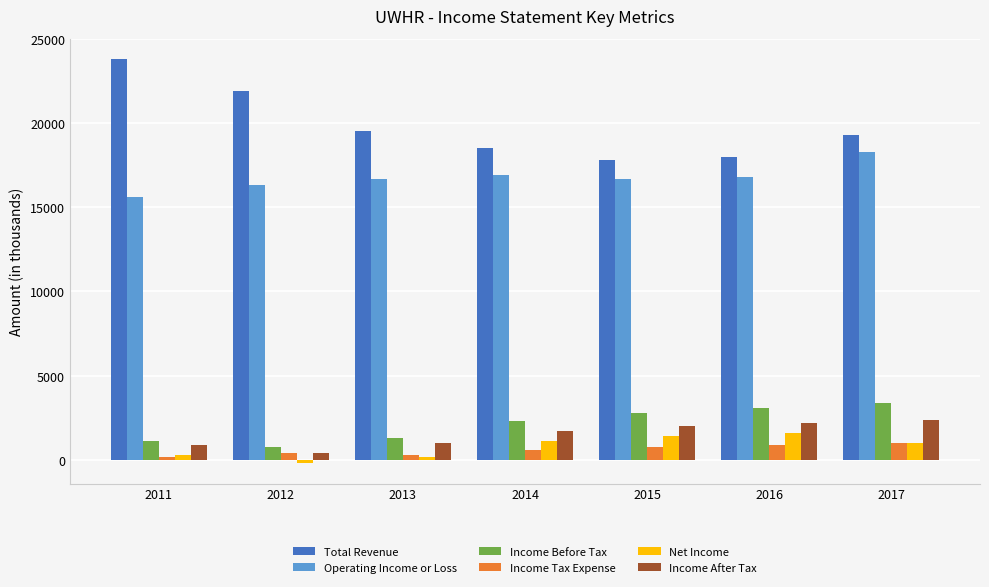

Which series has the largest range (max minus min)?

Total Revenue